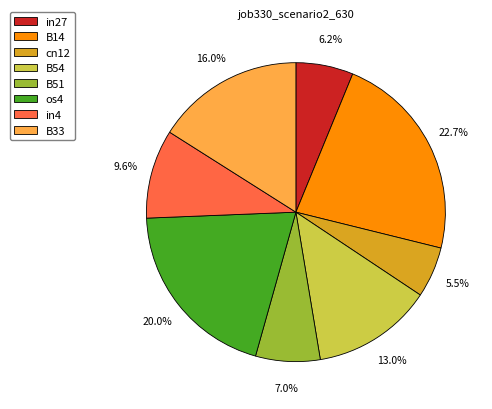

To the nearest percent, what is the combined percentage of B14 and B54?

36%